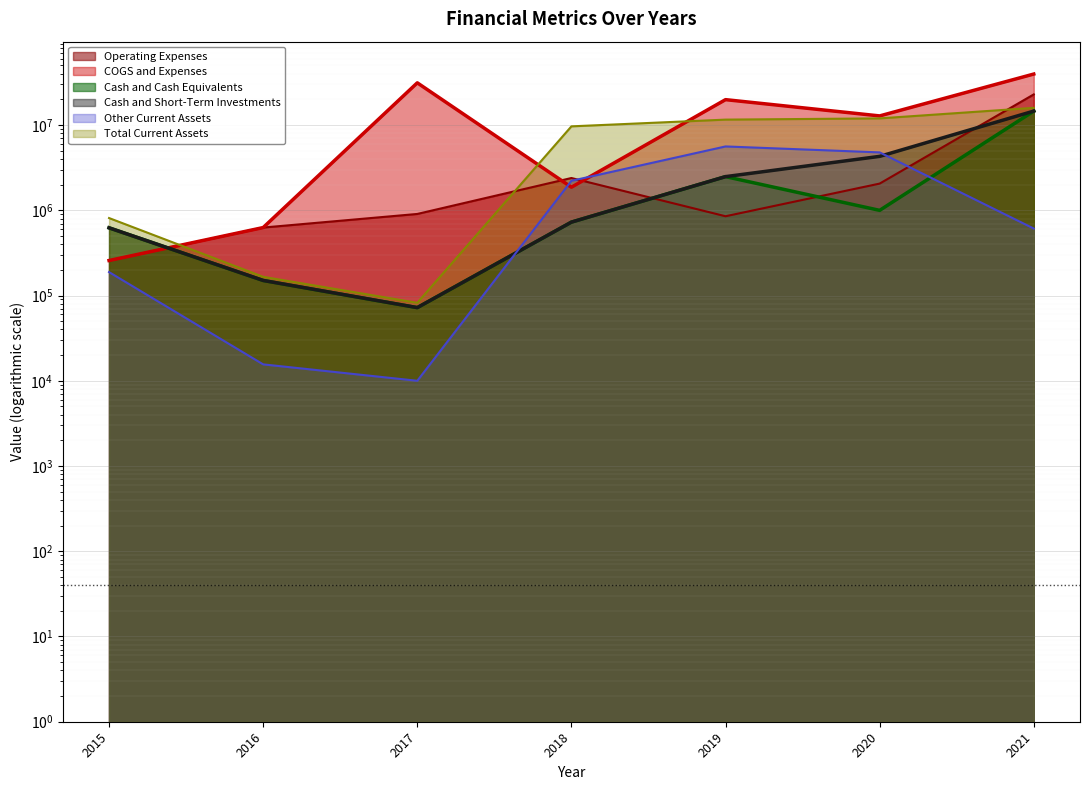

What is the difference between the second highest and minimum values in the Cash and Short-Term Investments series?

4221609